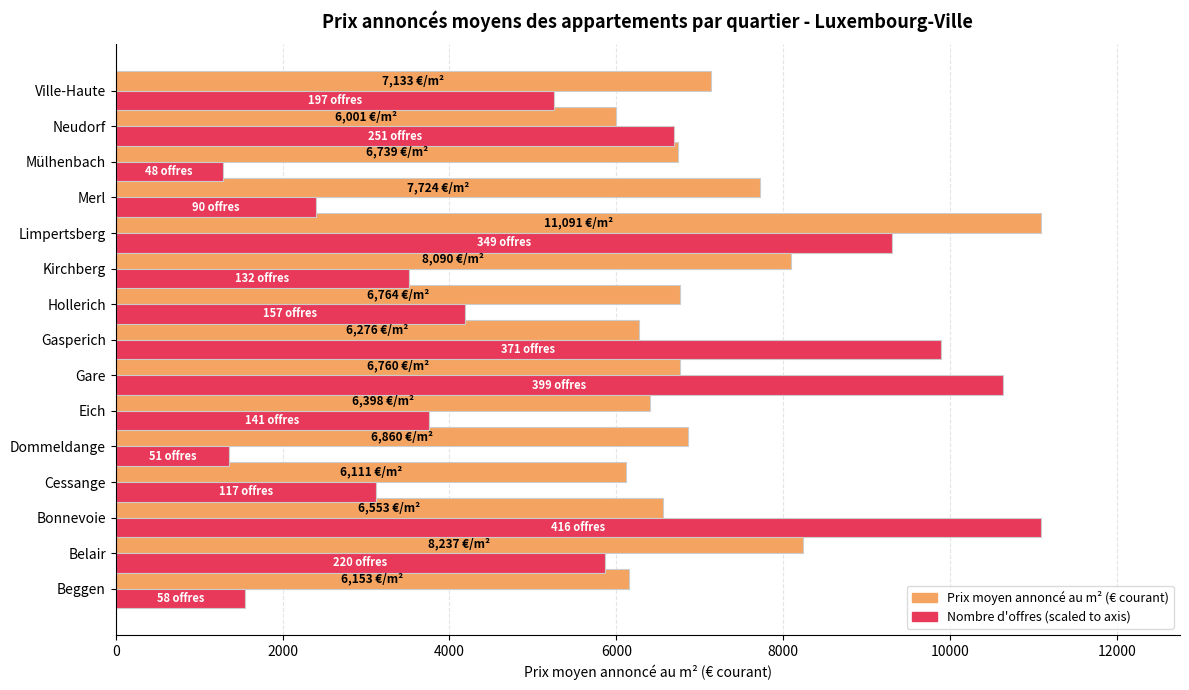

What is the total value across all series at Dommeldange?

8220.2